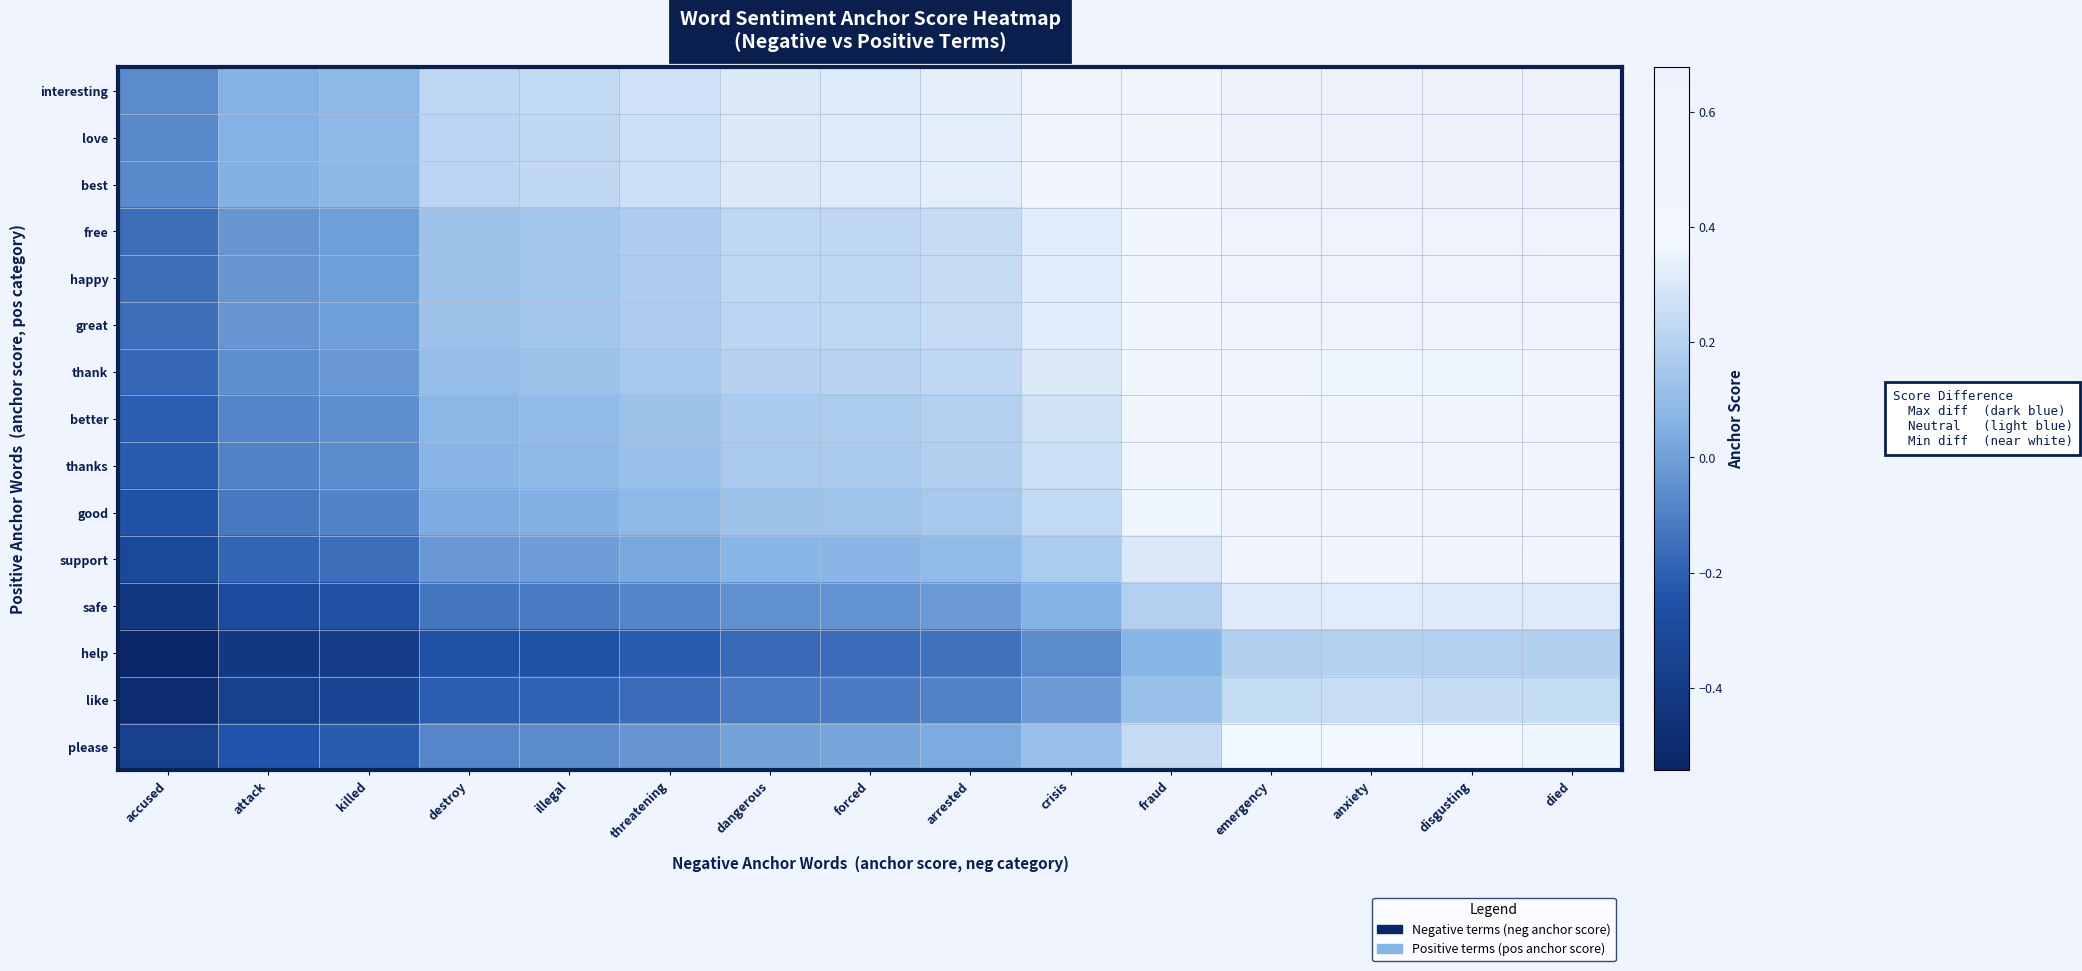

Rank the series at fraud from lowest to highest value.

help, like, safe, please, support, good, thanks, better, thank, great, free, happy, best, love, interesting